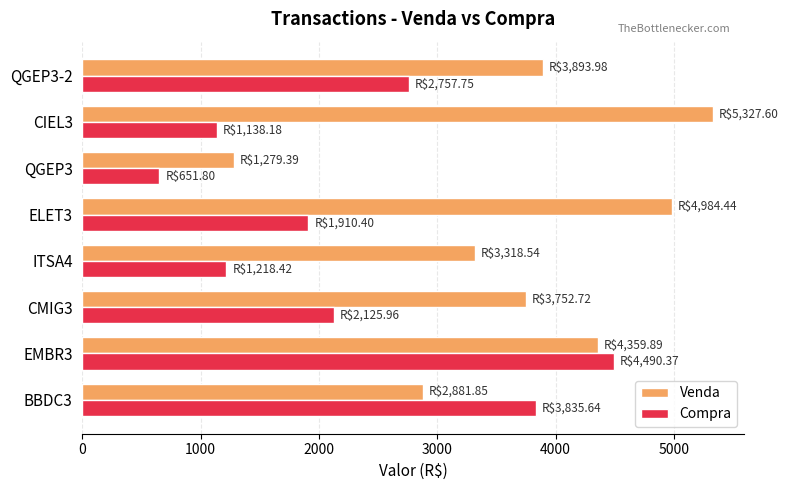

What is the sum of all Compra values?

18128.5